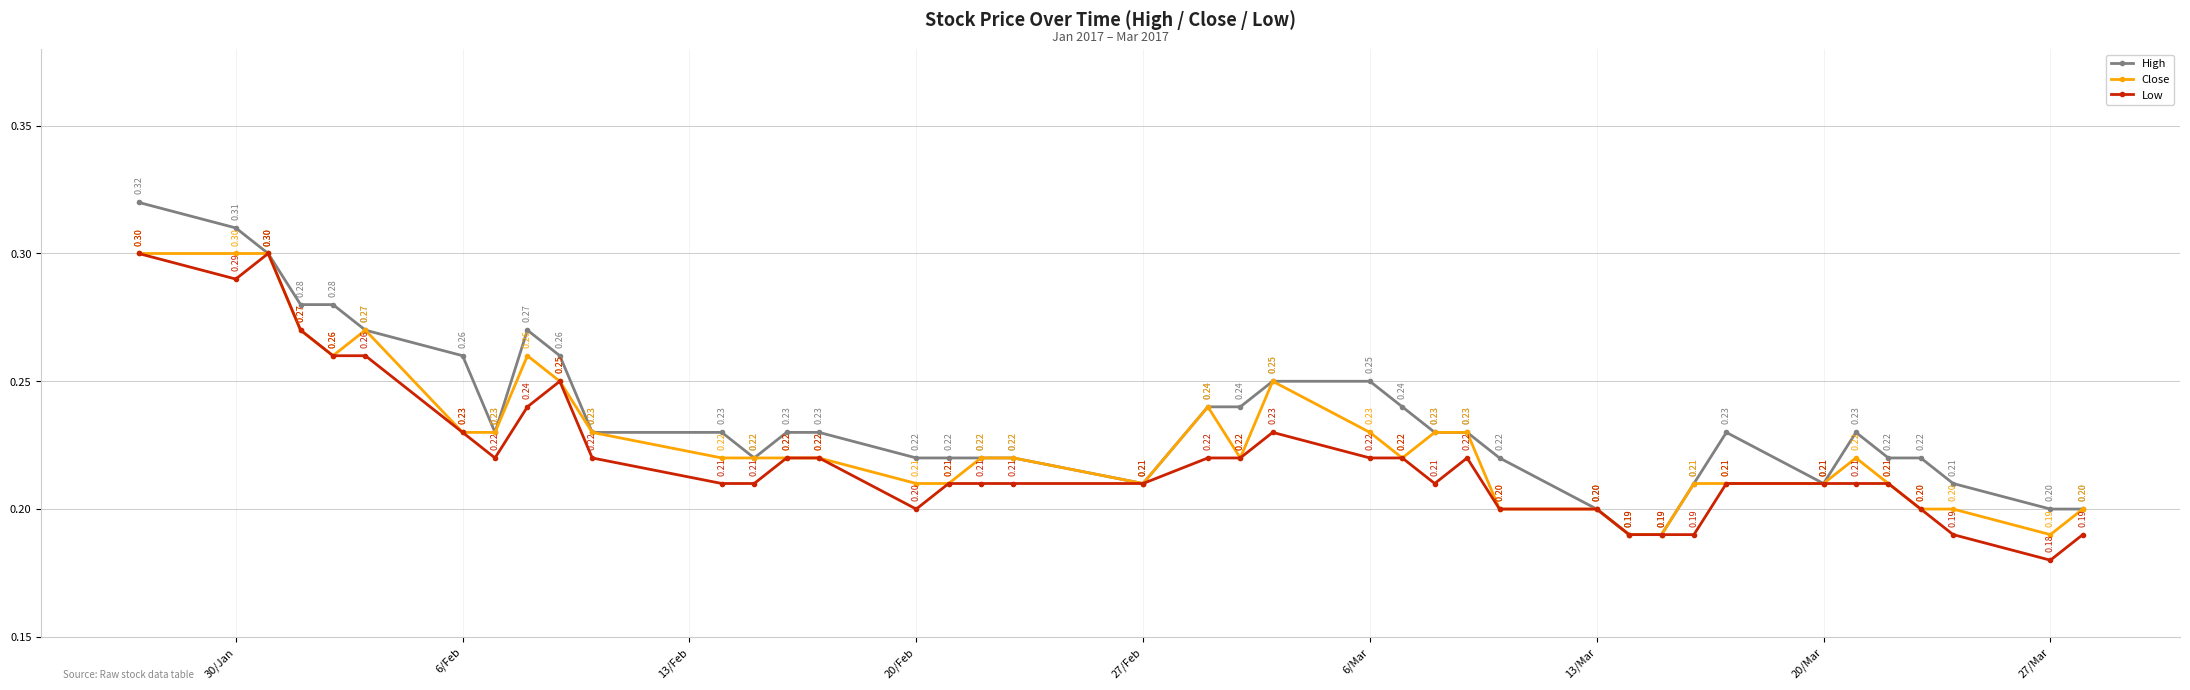

Which series has the widest spread of values?

High